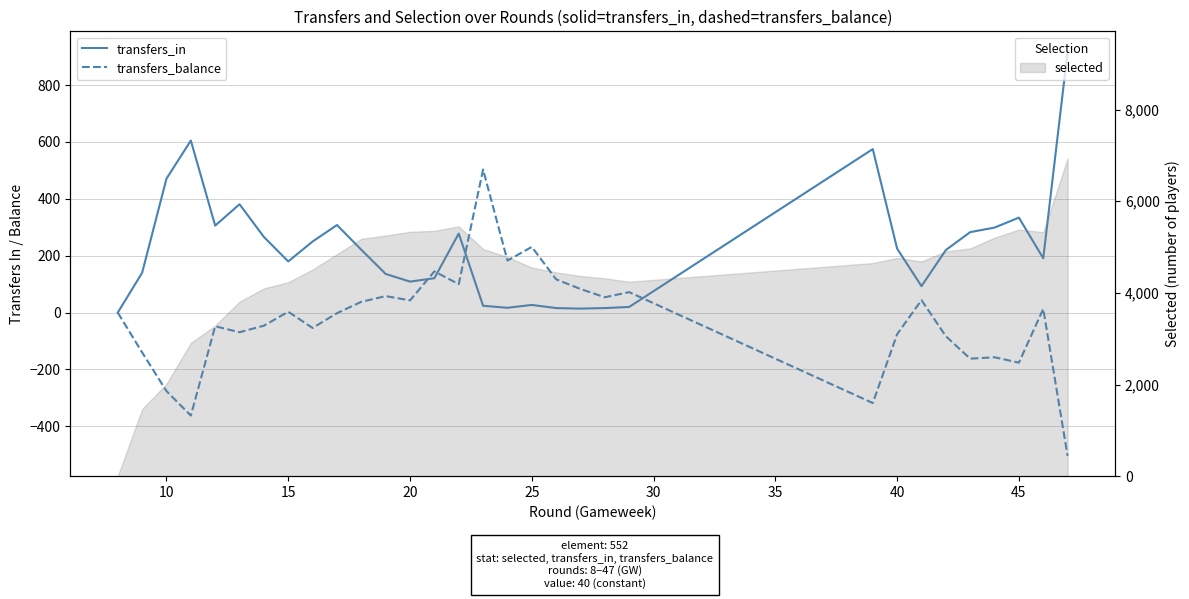

What is the approximate value of transfers_in at 15, to the nearest 50?

200